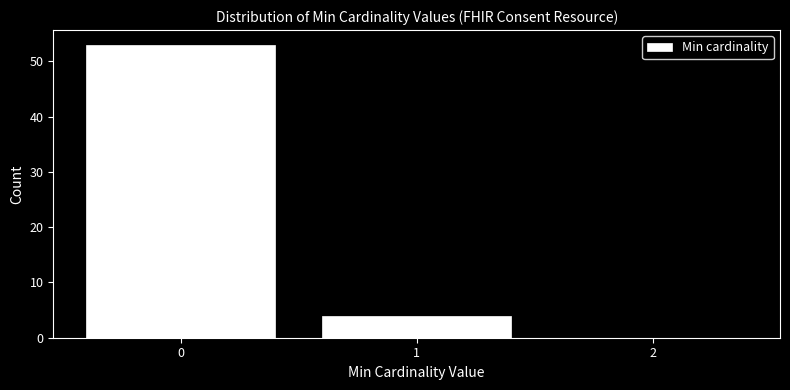

Over which range of the x-axis is the bar tallest?

-0.5 to 0.5